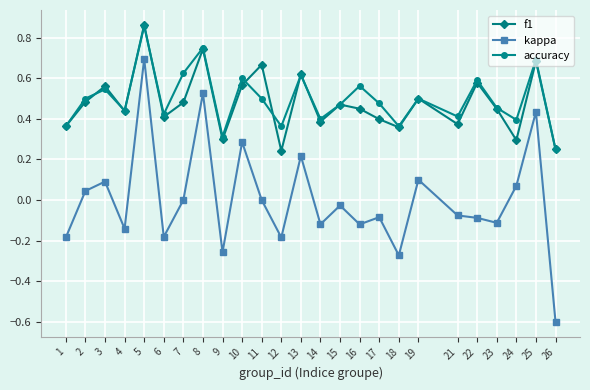

How many accuracy values are between 0 and 1?

25